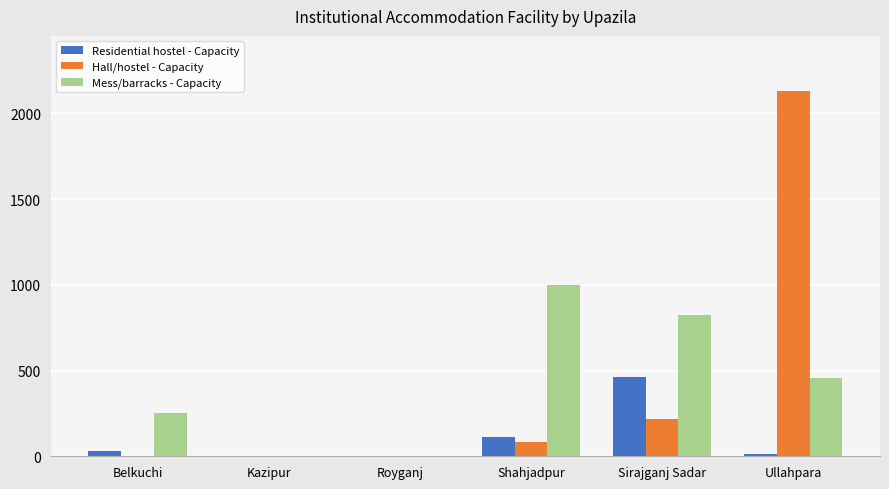

What value does the Residential hostel - Capacity series have at Belkuchi, to the nearest 5?

30